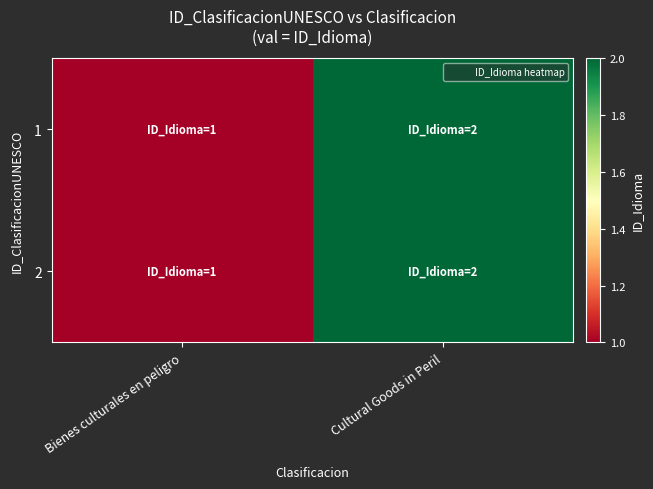

At how many categories does at least one series exceed 1?

1